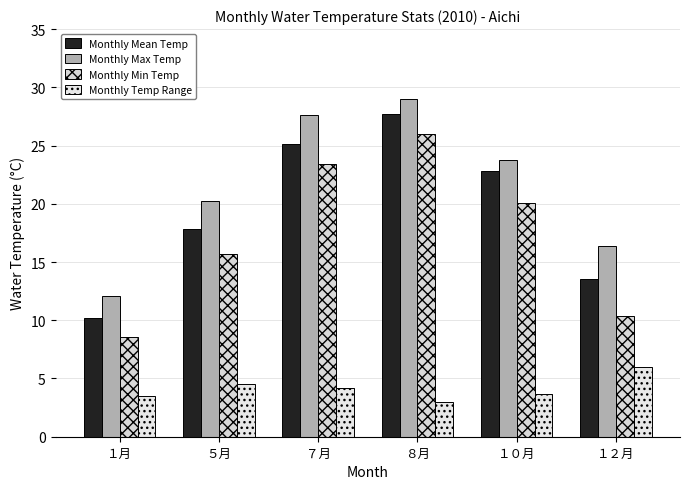

Reading left to right, extract all data points from this chart.

Monthly Mean Temp: 10.2	17.8	25.1	27.7	22.8	13.6
Monthly Max Temp: 12.1	20.2	27.6	29.0	23.8	16.4
Monthly Min Temp: 8.6	15.7	23.4	26.0	20.1	10.4
Monthly Temp Range: 3.5	4.5	4.2	3.0	3.7	6.0